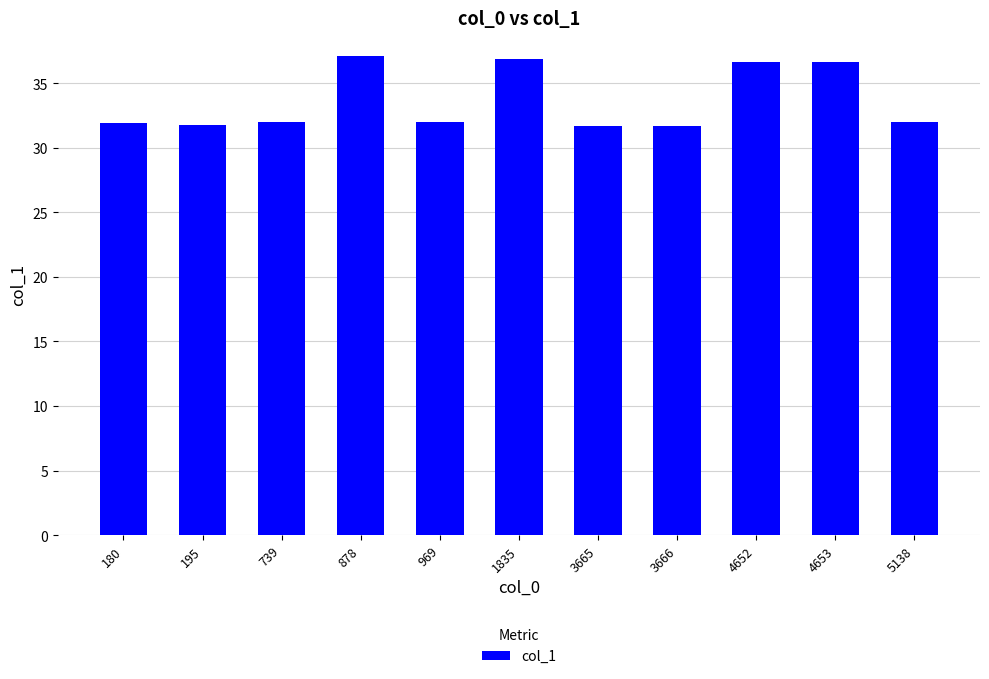

The value at 969 is 48.5. True or false?

False